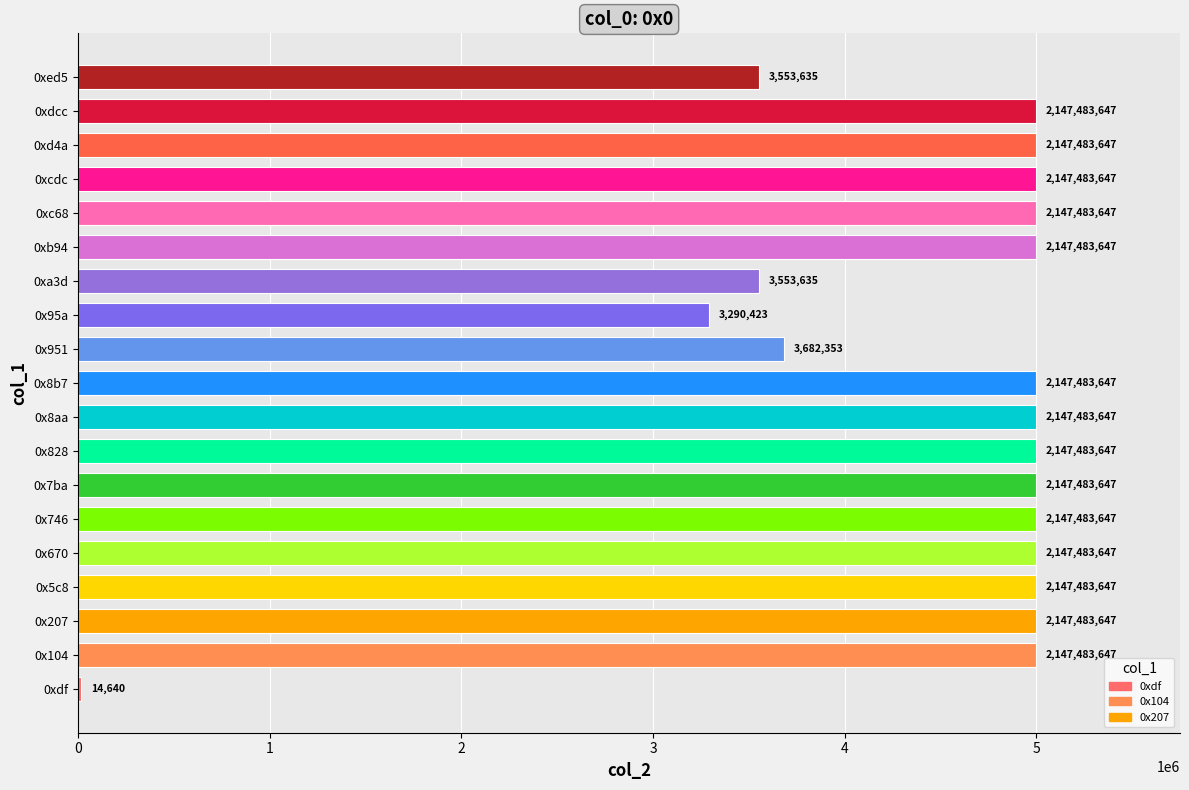

Rank the categories by value from lowest to highest.

0xdf, 0x95a, 0xa3d, 0xed5, 0x951, 0x104, 0x207, 0x5c8, 0x670, 0x746, 0x7ba, 0x828, 0x8aa, 0x8b7, 0xb94, 0xc68, 0xcdc, 0xd4a, 0xdcc